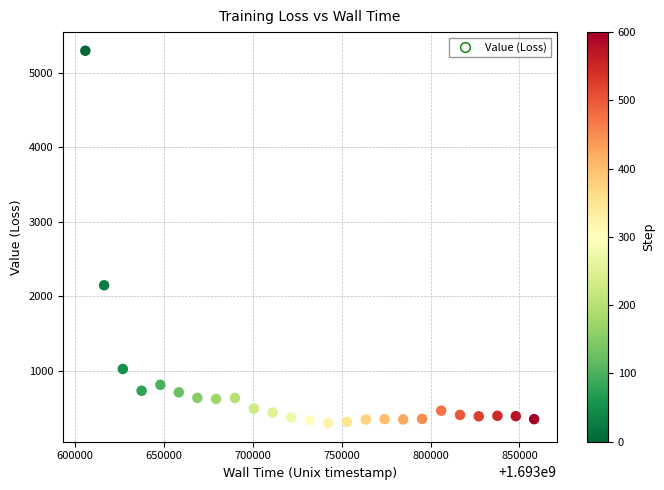

What is the range of Y values (max minus min)?

4992.4